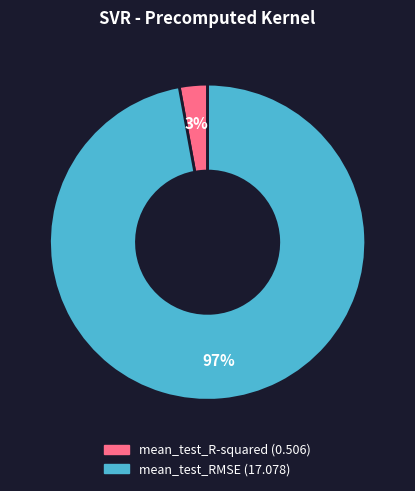

What is the smallest slice in the pie chart?

mean_test_R-squared